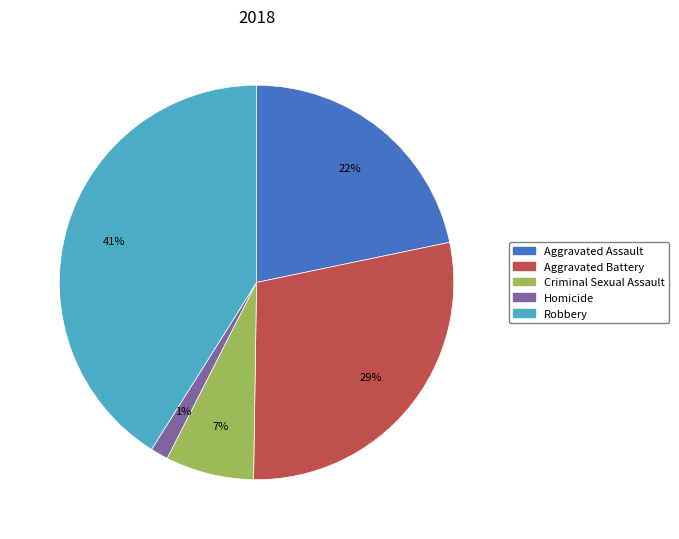

To the nearest percent, what is the average slice percentage?

20%